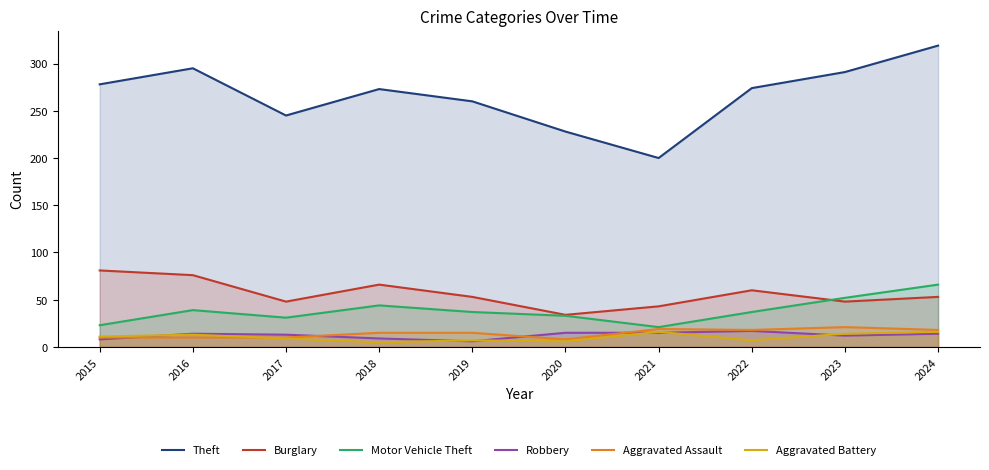

What is the spread (max minus min) of values at 2018?

268